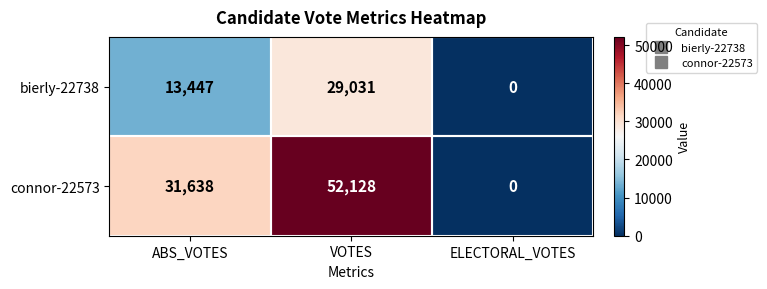

What is the difference between the bierly-22738 values at ABS_VOTES and VOTES?

15584